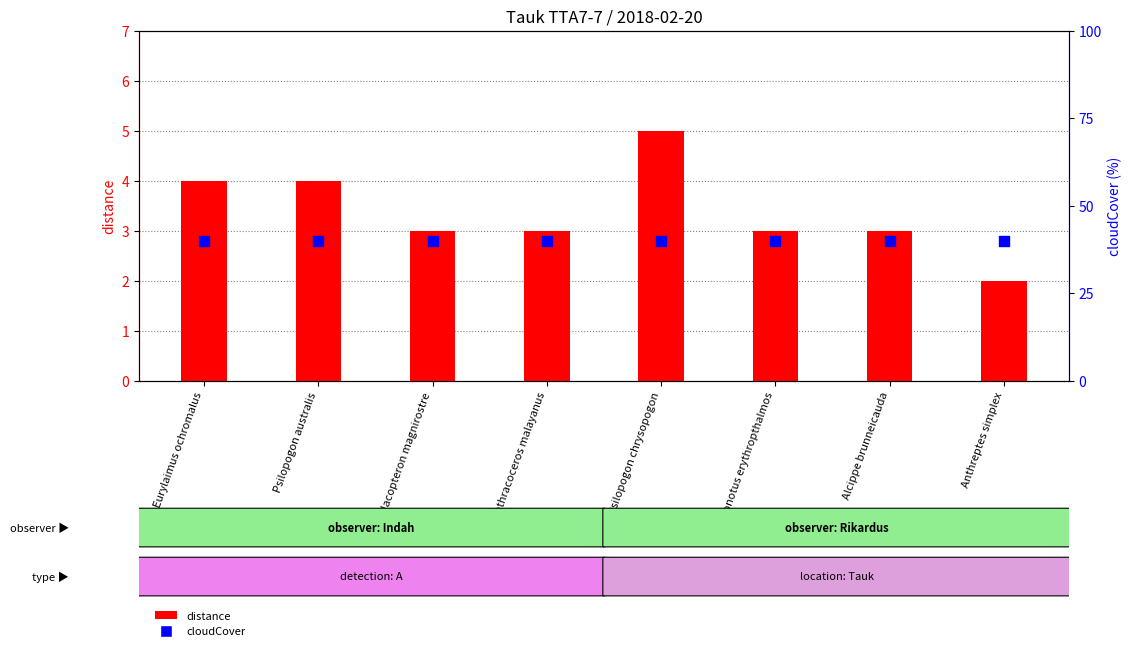

Is the value of distance at Psilopogon chrysopogon greater than the value of cloudCover at Anthracoceros malayanus?

No